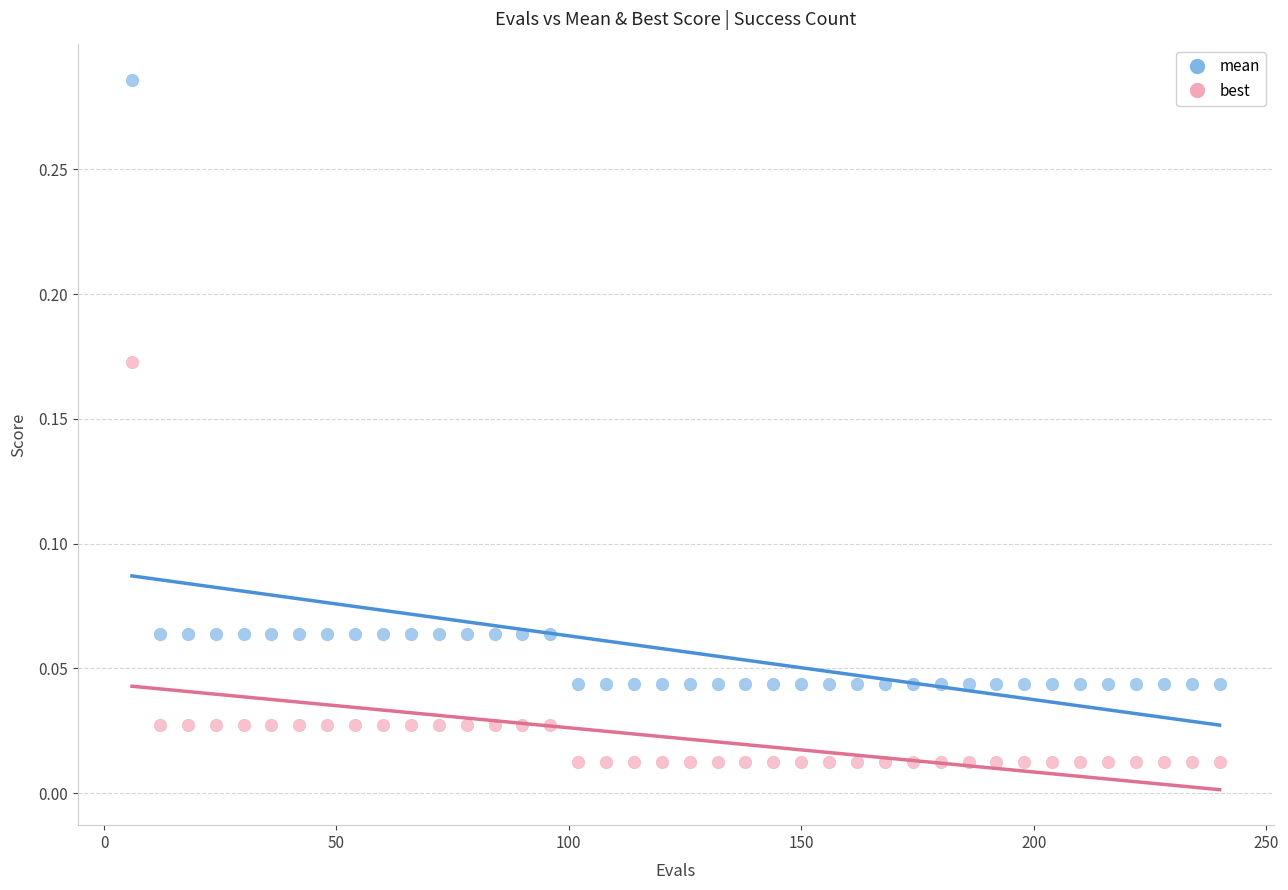

Which series reaches the maximum Y coordinate?

mean